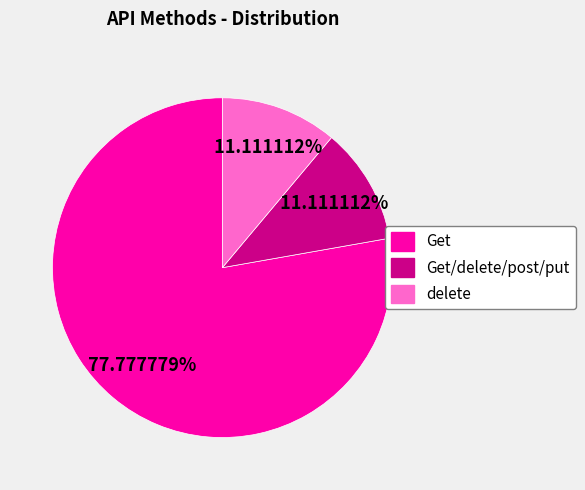

Does any single category account for the majority?

Yes